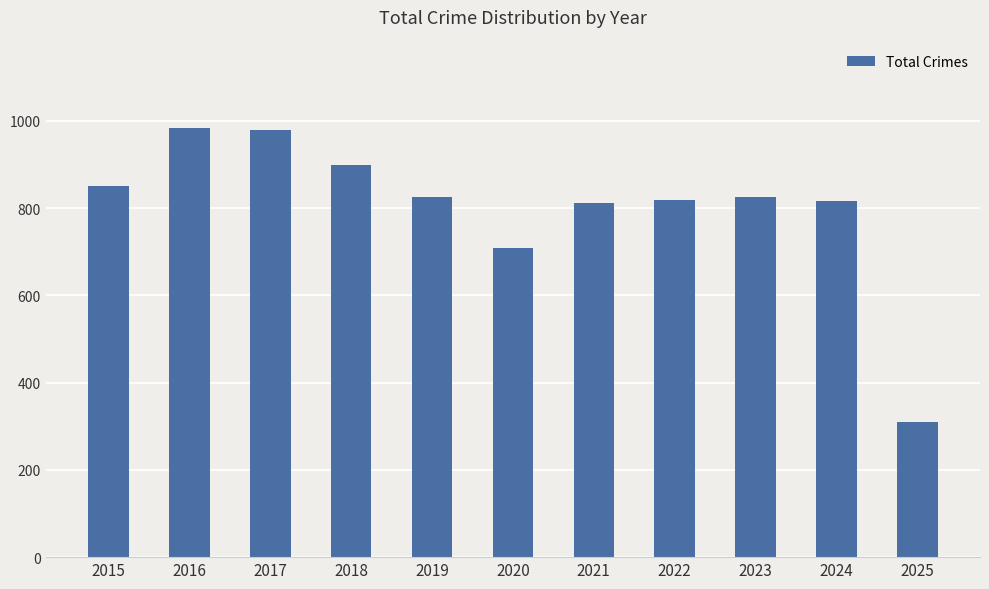

What is the ratio of the value at 2022 to the value at 2020?

1.2